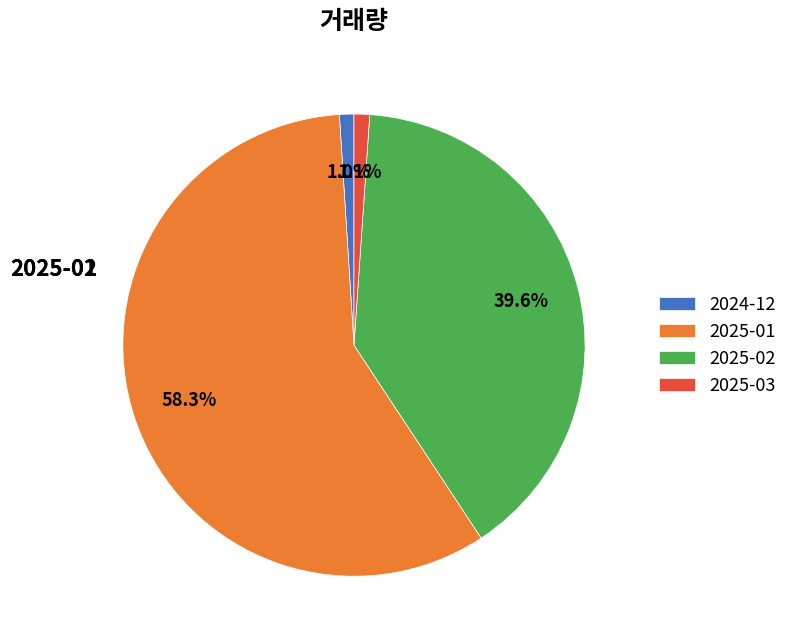

Which category has the biggest portion of the pie?

2025-01